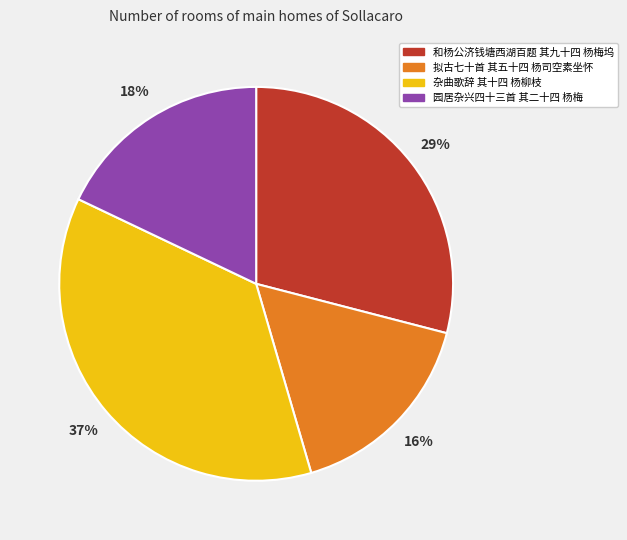

True or false: 园居杂兴四十三首 其二十四 杨梅 accounts for 28% of the total.

False